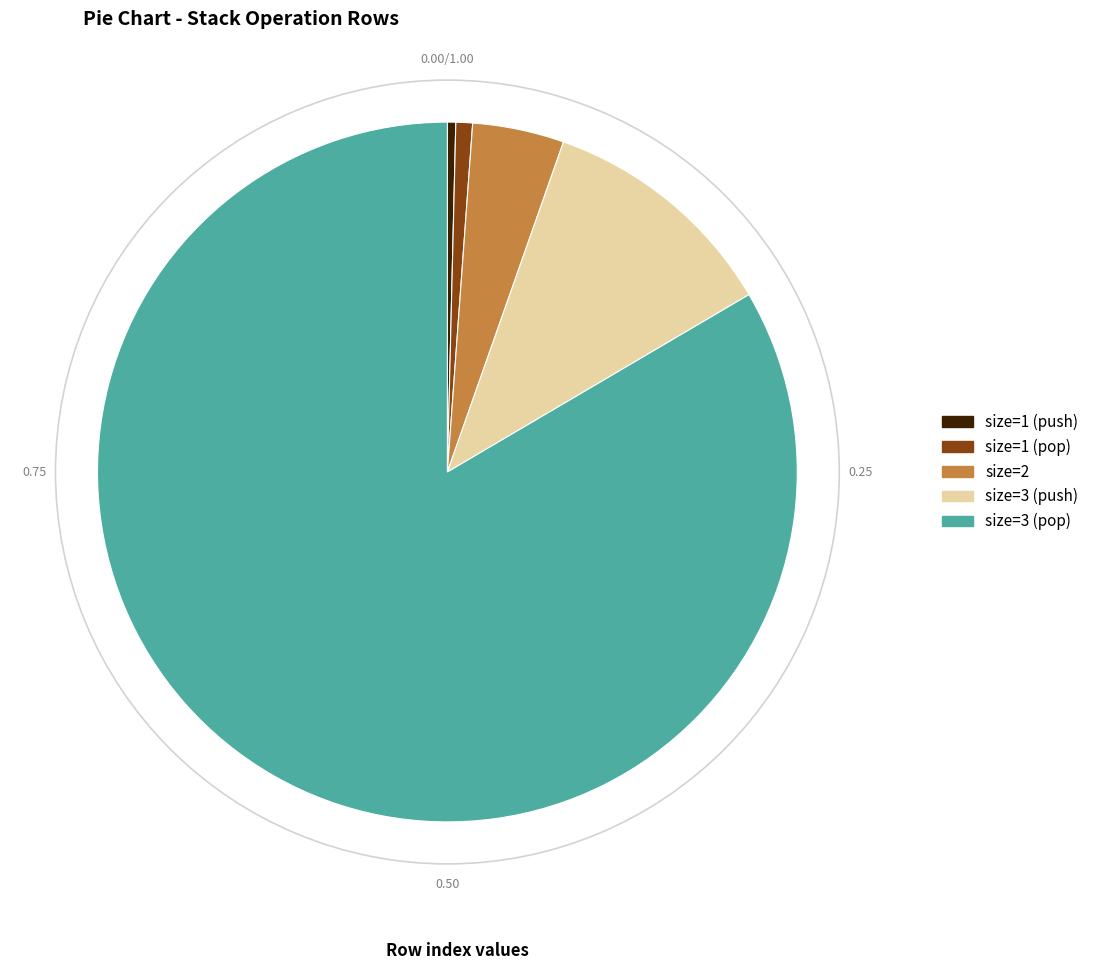

Does any single category account for the majority?

Yes